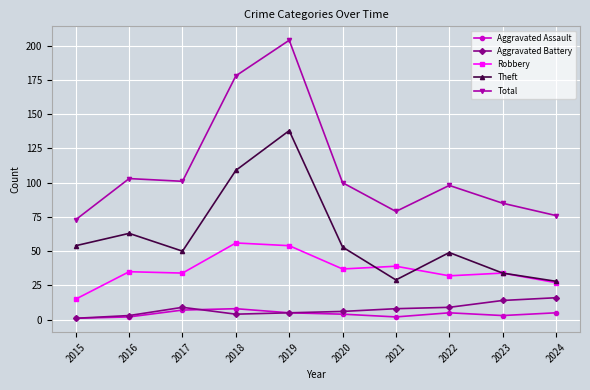

List the series in order of their peak value, highest first.

Total, Theft, Robbery, Aggravated Battery, Aggravated Assault